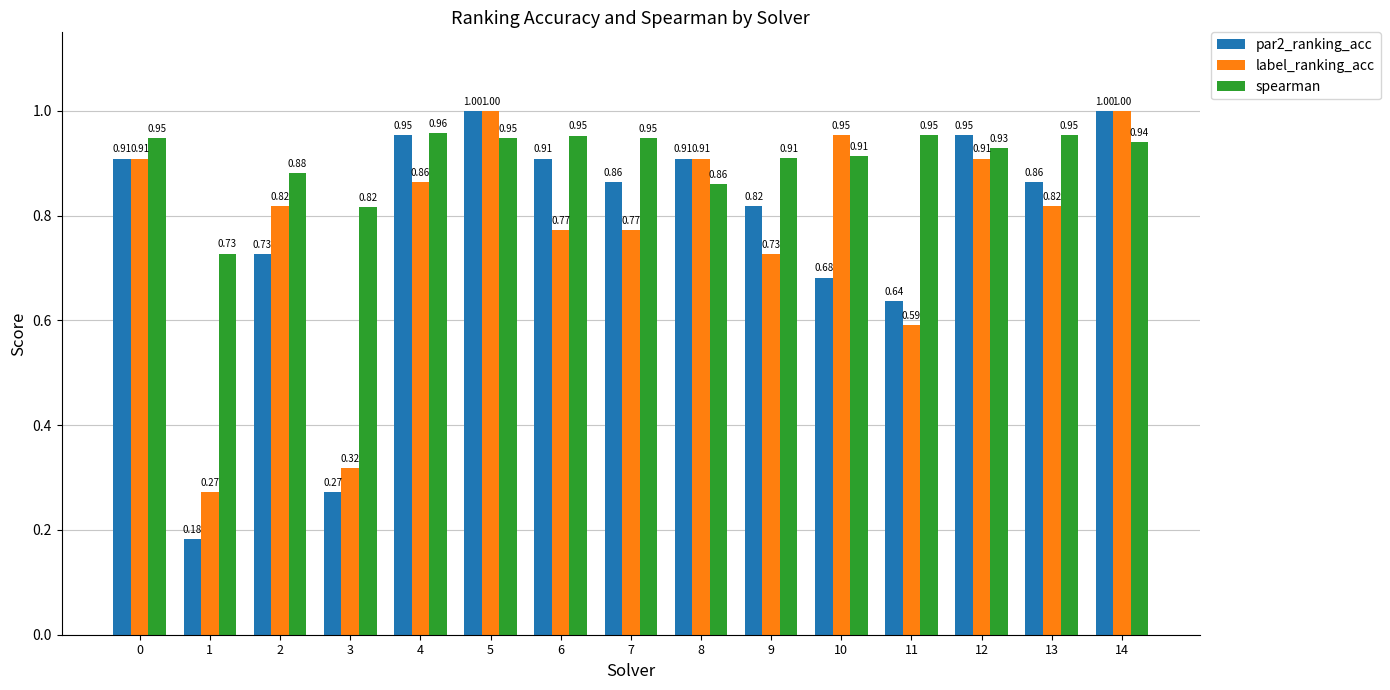

What is the sum of all par2_ranking_acc values?

11.7